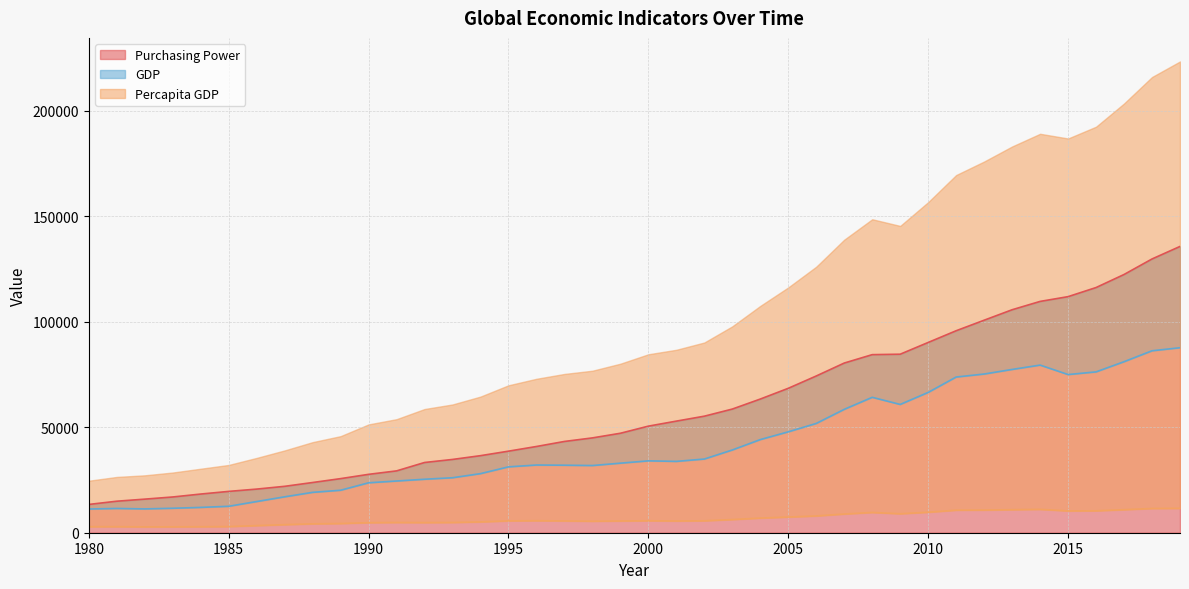

True or false: Purchasing Power and Percapita GDP intersect in this chart.

False